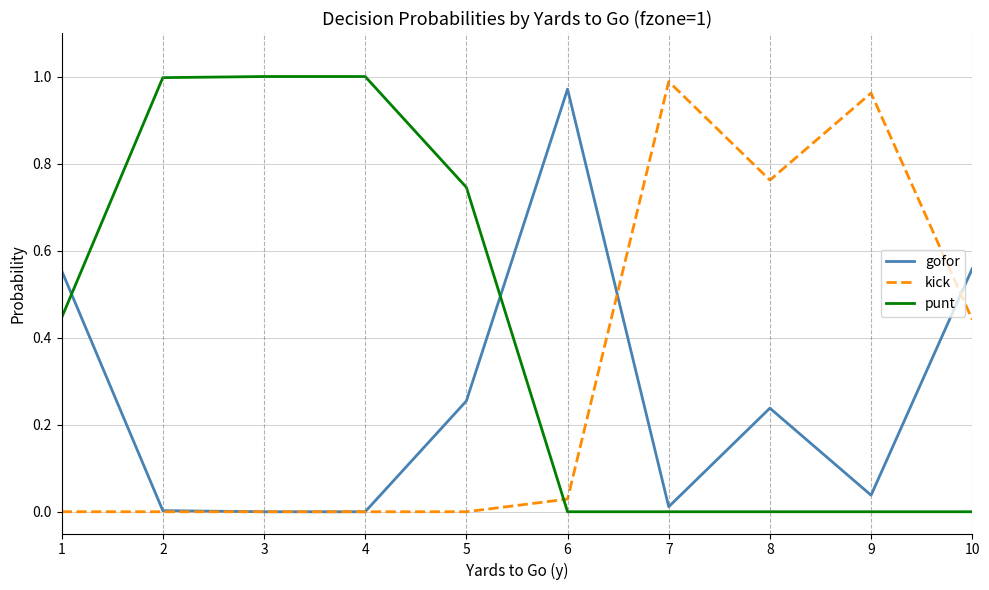

How many times do kick and punt cross each other?

1